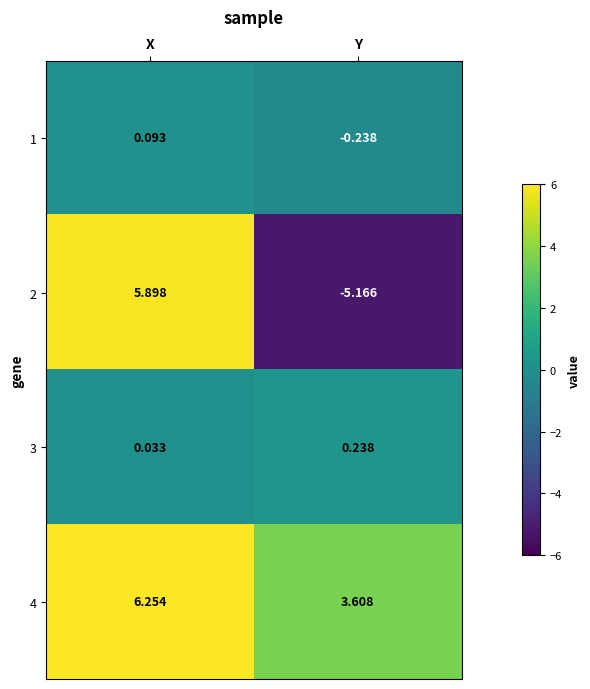

At which category does the chart reach its peak across all series?

X